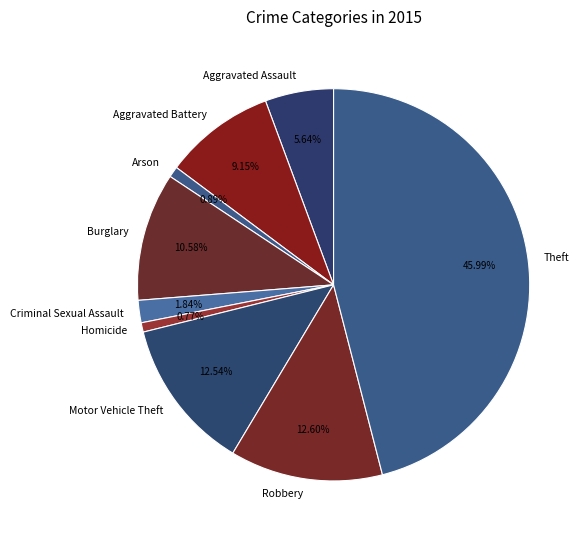

To the nearest percent, what is the difference between the largest and smallest slice percentages?

45%